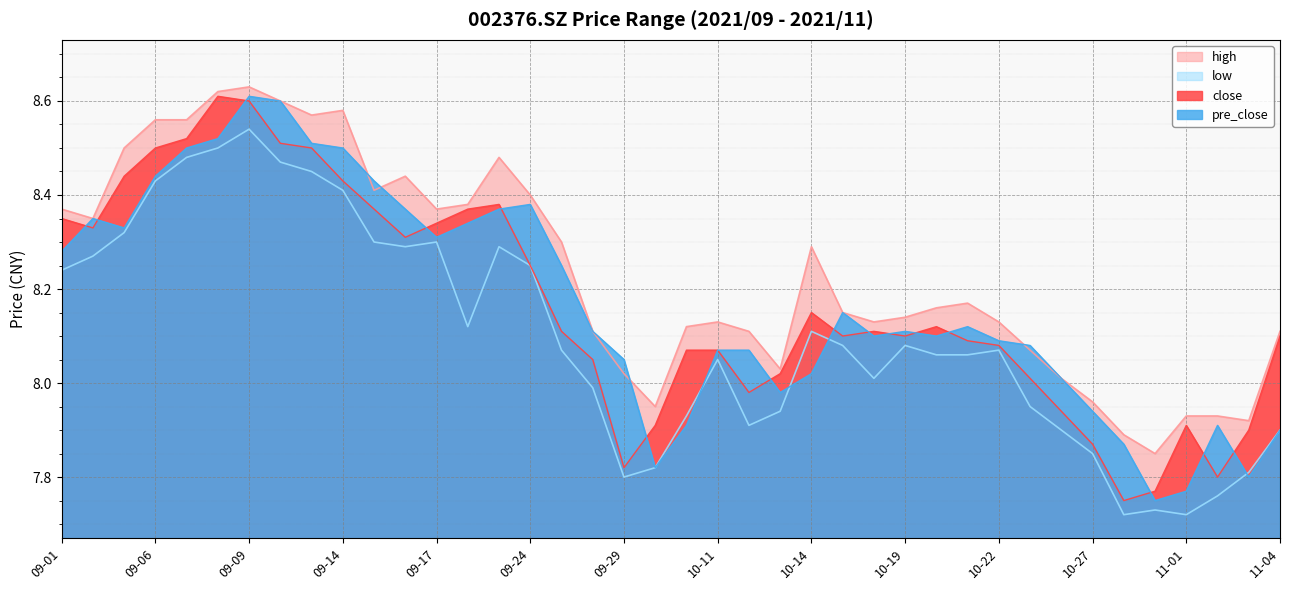

What is the total value across all series at 09-30?

31.5